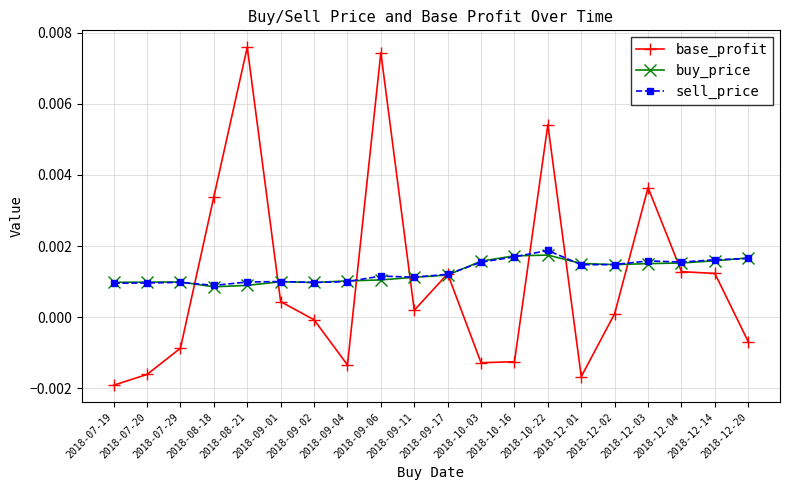

Which series ends up on top after the final intersection of sell_price and buy_price?

buy_price